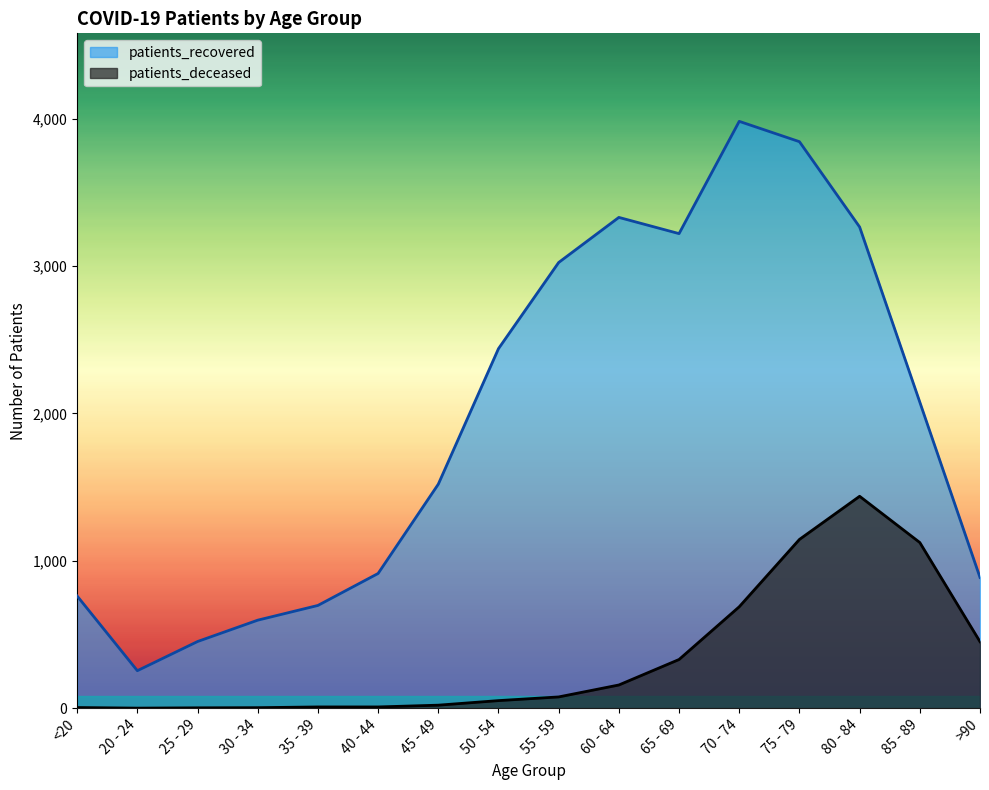

How many distinct data groups are displayed?

2